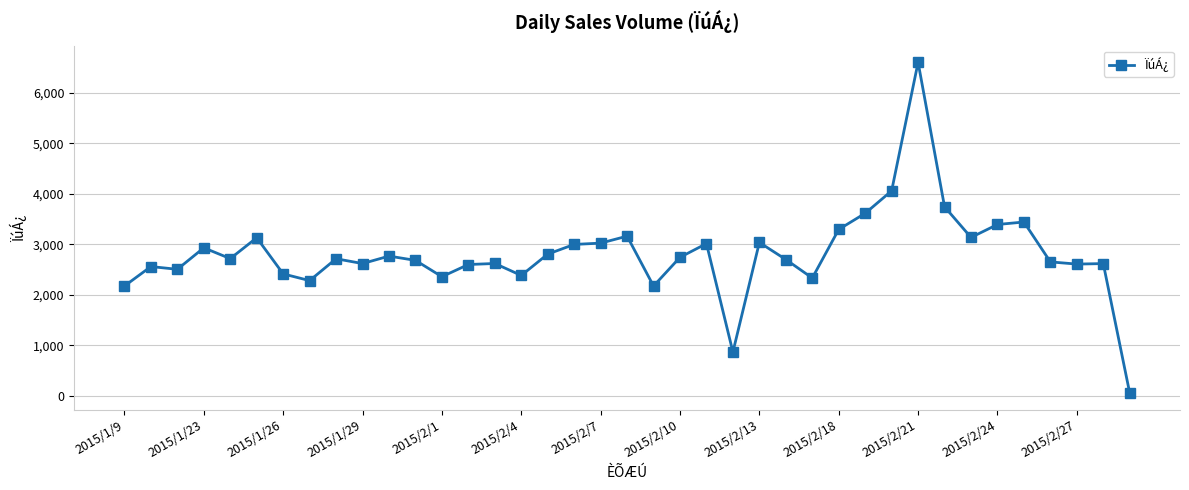

What is the average value?

2808.5